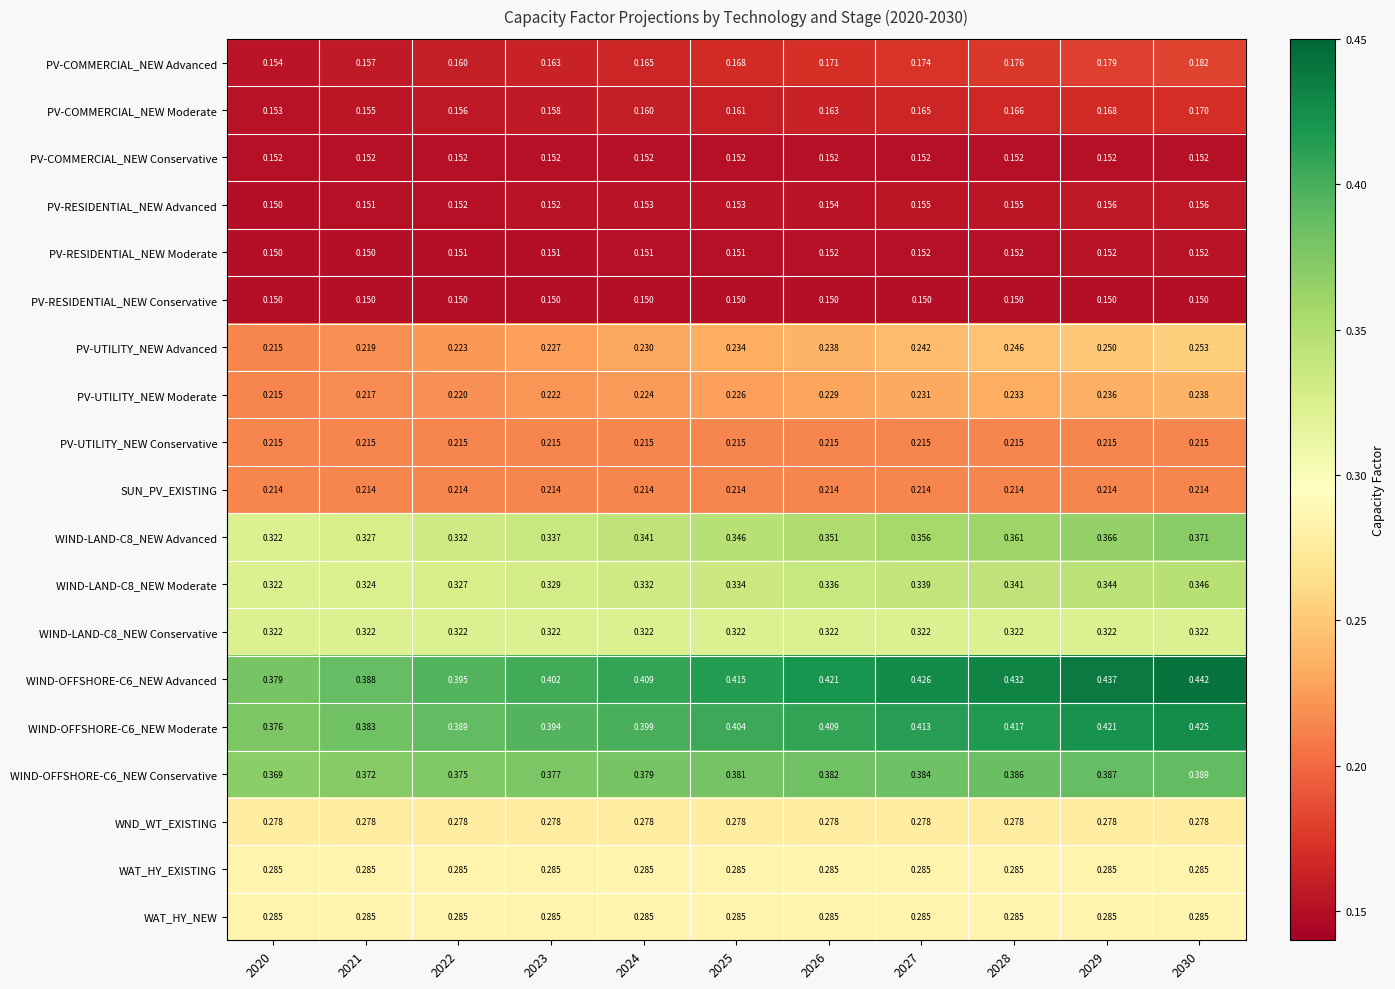

How many series are shown in this chart?

19